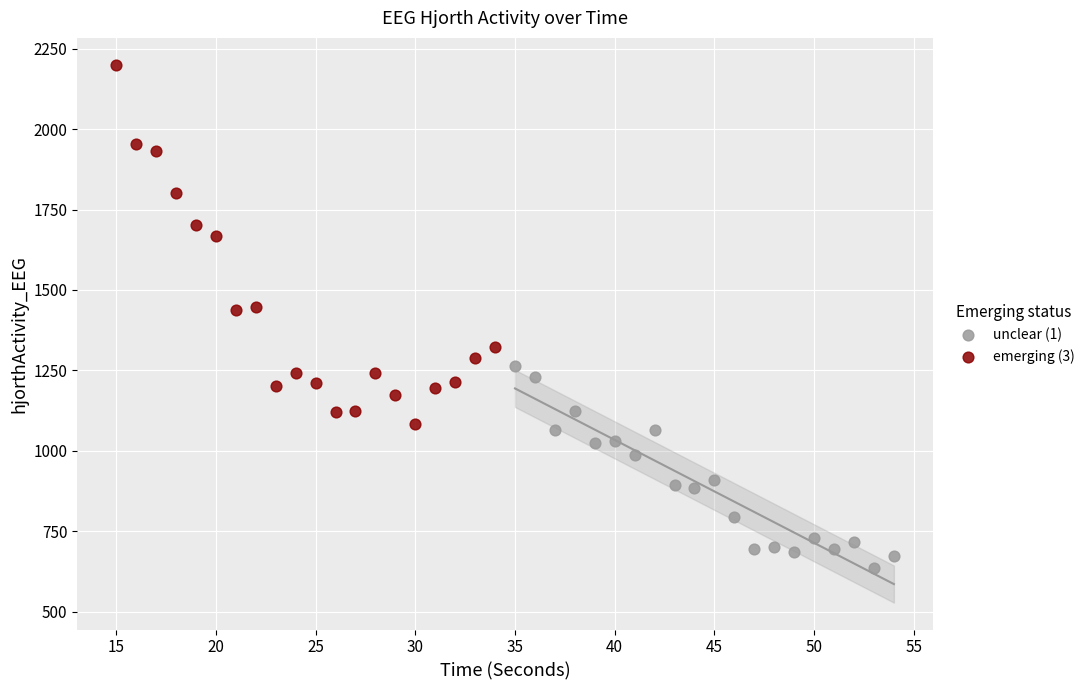

Which series reaches the maximum Y coordinate?

emerging (3)